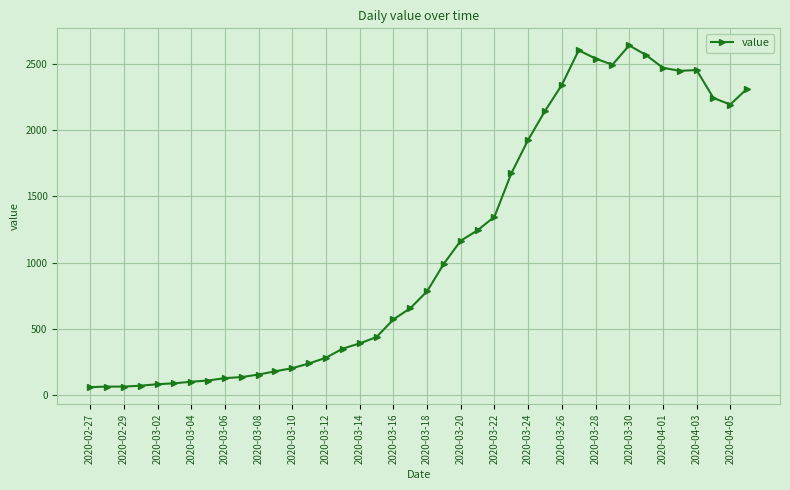

What is the value of the 21st point from the left?

784